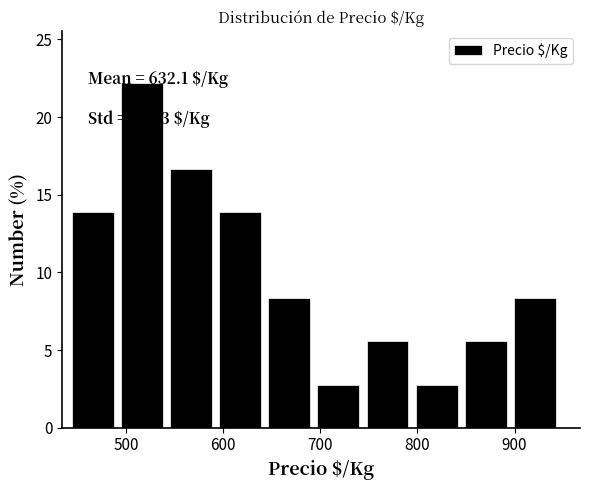

Over which range of the x-axis is the bar tallest?

490 to 550